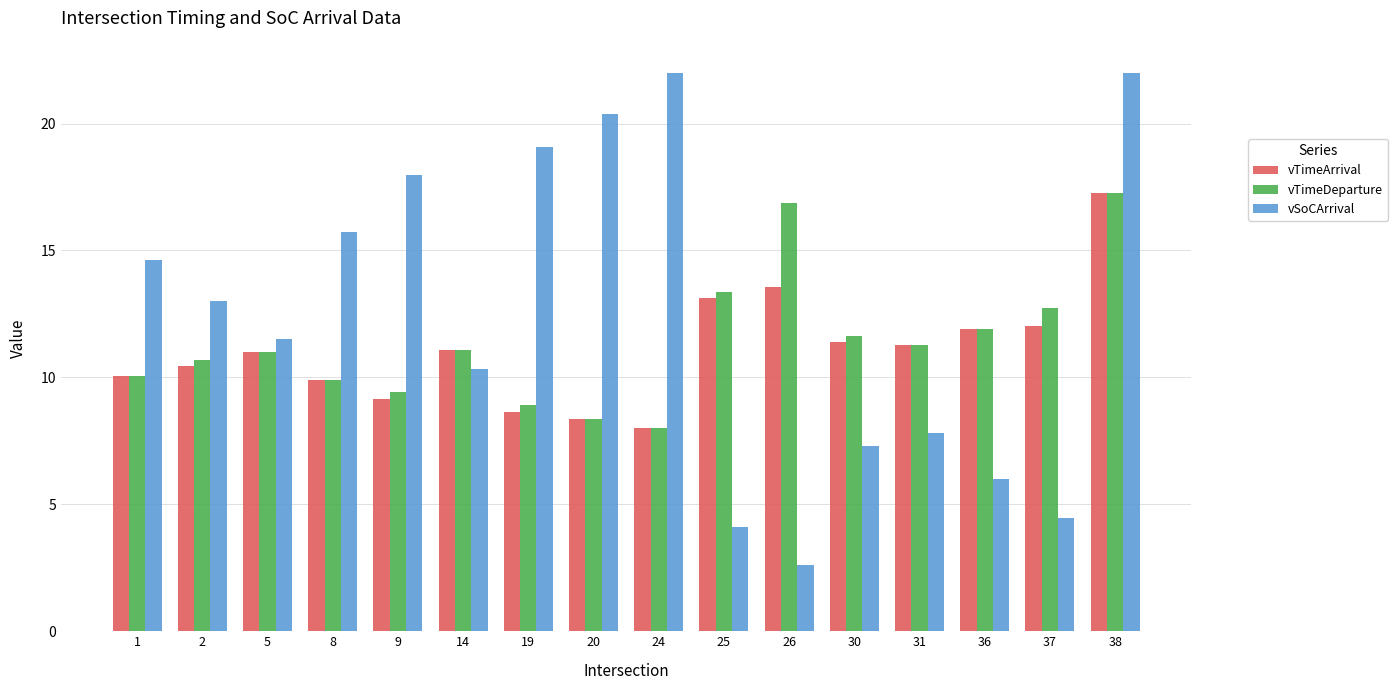

Which series has the largest total across all categories?

vSoCArrival